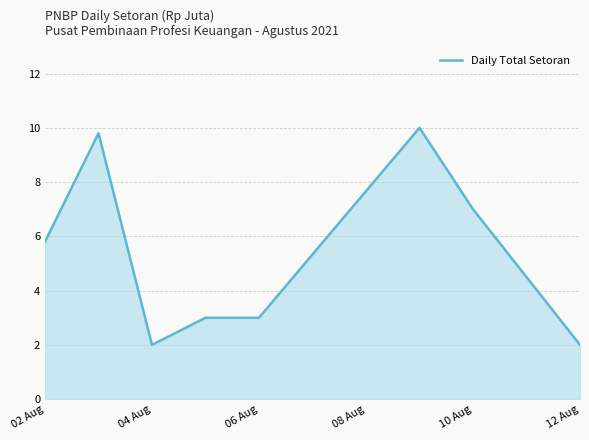

What is the sum of all values?

42.6